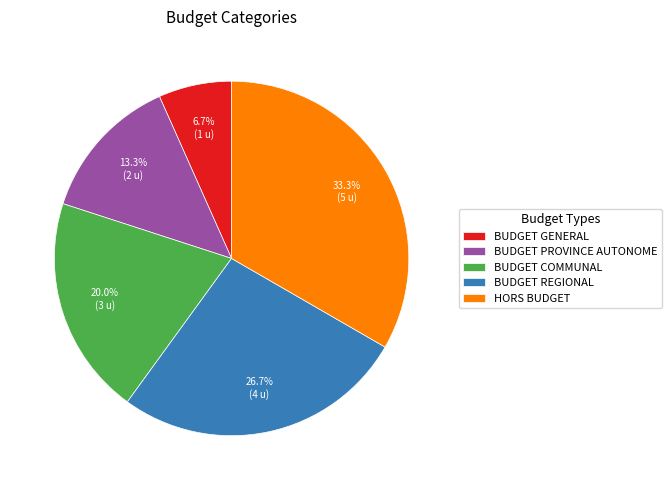

How many segments does this pie chart have?

5